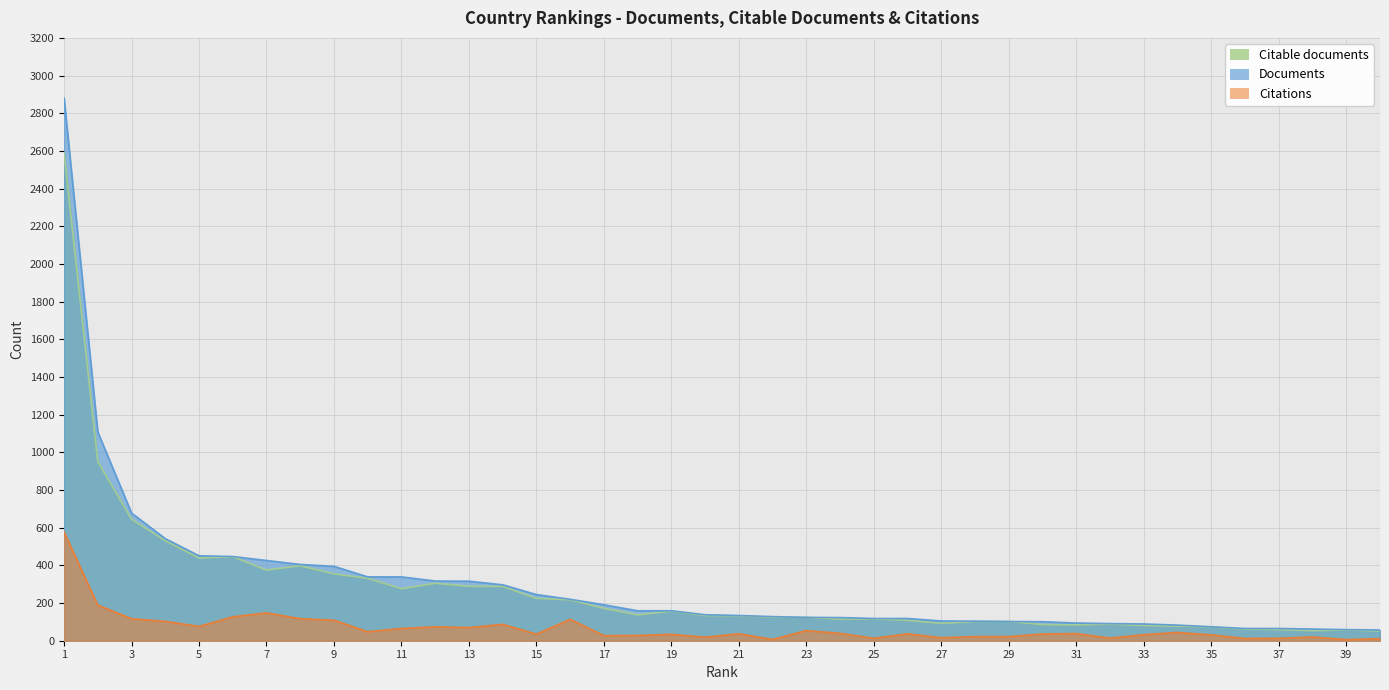

True or false: Citations and Citable documents cross at least once.

False